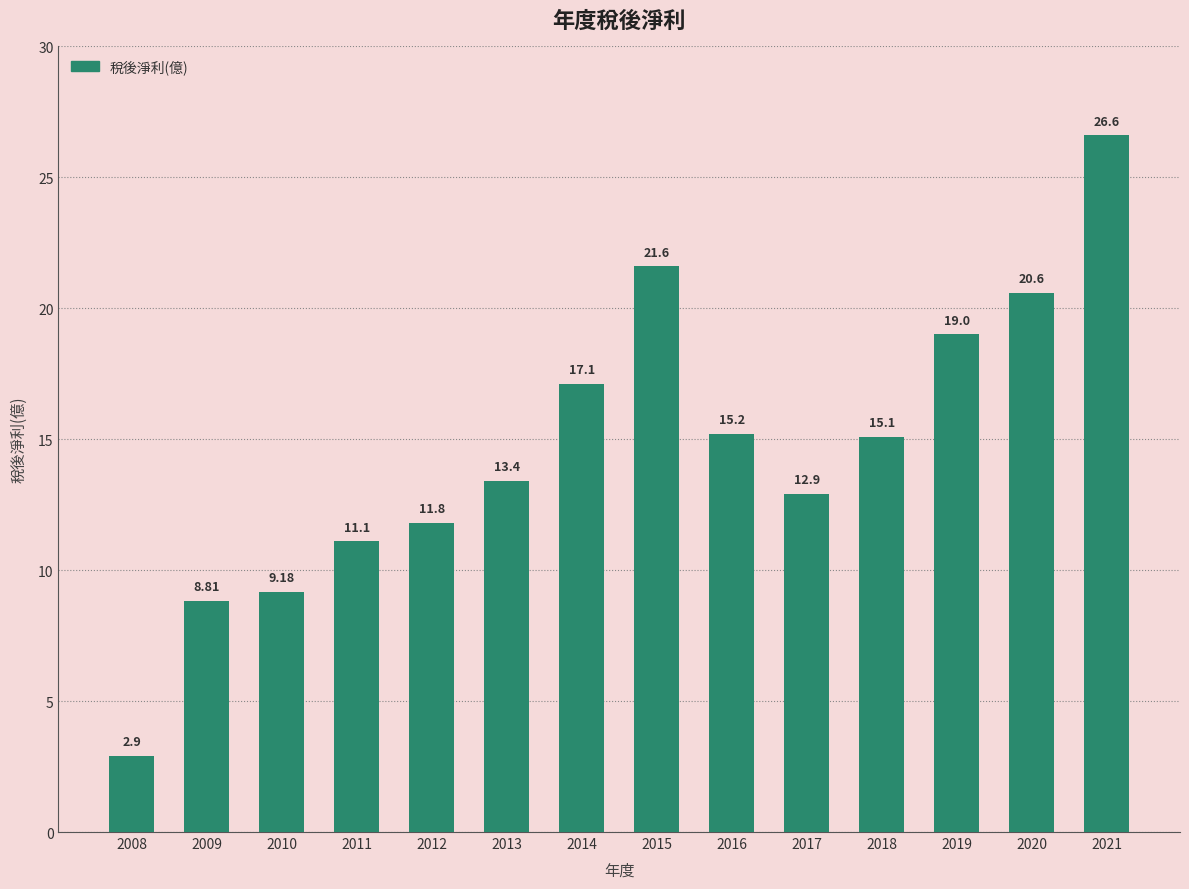

Is it true that the value at 2014 is 27.9?

False